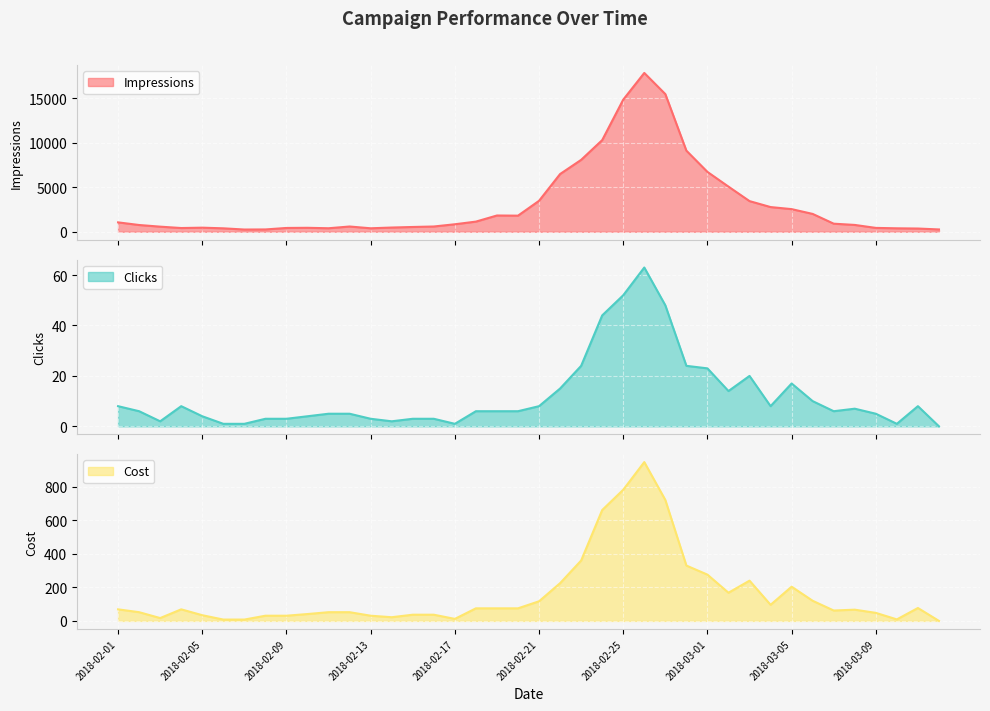

What is the total value across all series at 2018-02-27?

16218